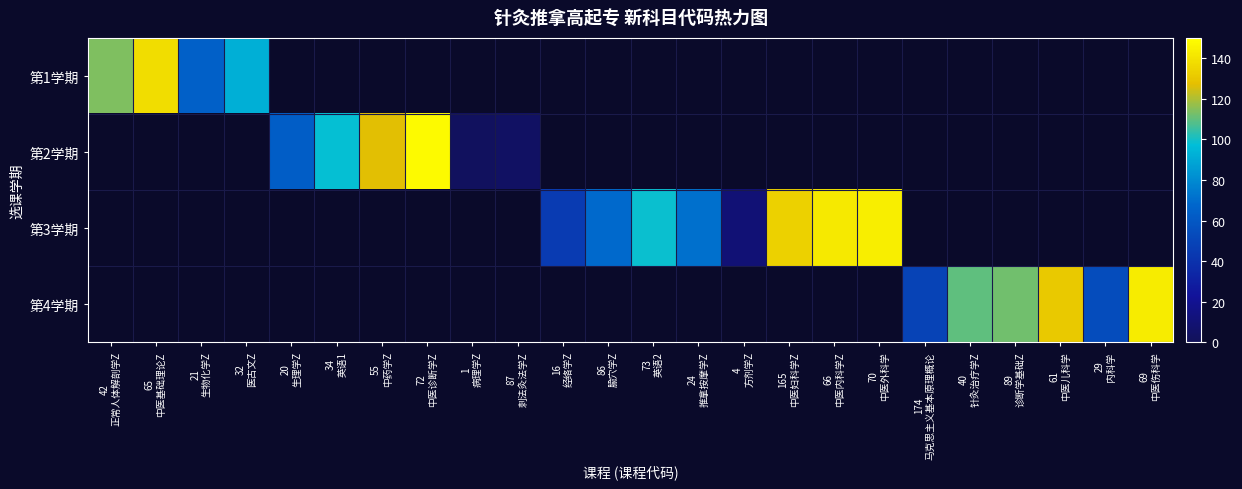

Count the number of data series in this chart.

4